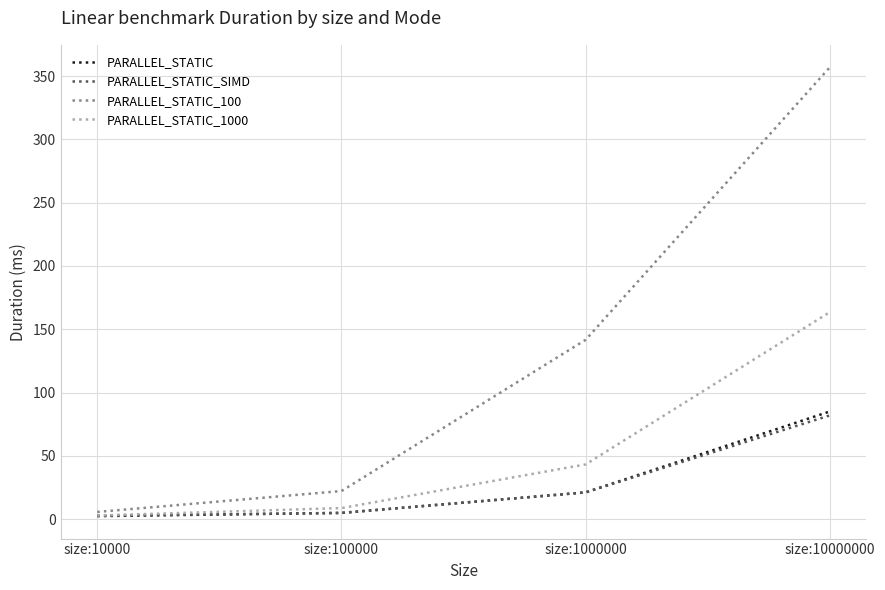

Reading right to left, list all the values displayed in this chart.

PARALLEL_STATIC: 85.1	21.2	5.0	2.4
PARALLEL_STATIC_SIMD: 82.0	21.2	4.9	2.7
PARALLEL_STATIC_100: 356.9	141.7	22.2	5.7
PARALLEL_STATIC_1000: 163.5	43.3	8.8	2.9